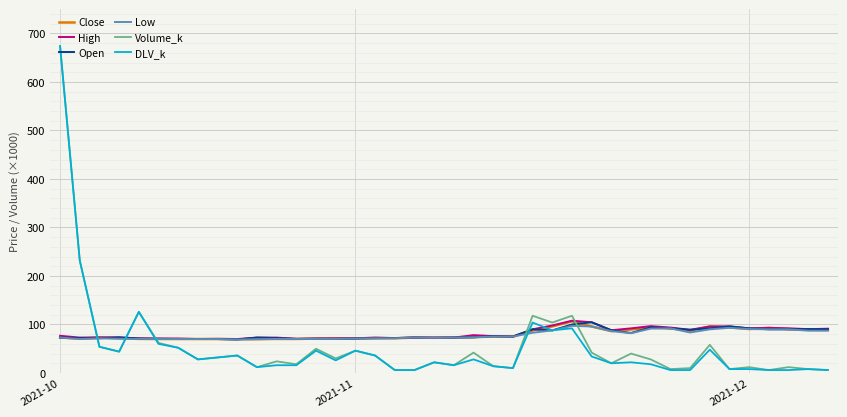

How many values in the High series are below 75?

20